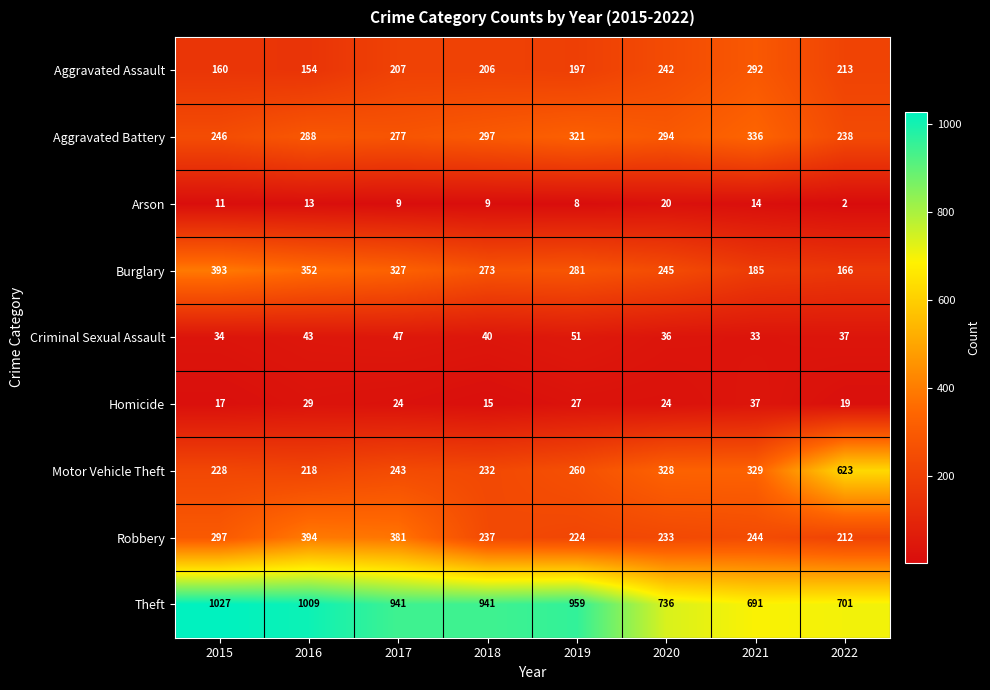

What value does the Burglary series have at 2022?

166